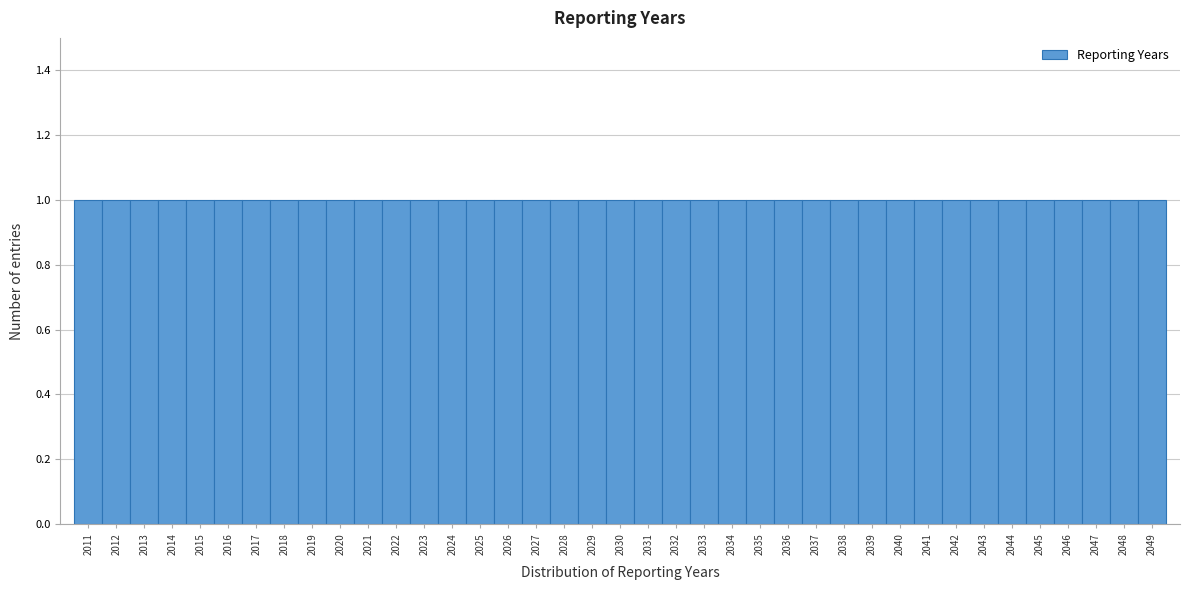

Reading left to right, list every bar in this chart as the range it spans on the x-axis followed by its height. The values are not printed on the chart, so give them approximately, as read against the axis.

2010.5 to 2011.5: 1
2011.5 to 2012.5: 1
2012.5 to 2013.5: 1
2013.5 to 2014.5: 1
2014.5 to 2015.5: 1
2015.5 to 2016.5: 1
2016.5 to 2017.5: 1
2017.5 to 2018.5: 1
2018.5 to 2019.5: 1
2019.5 to 2020.5: 1
2020.5 to 2021.5: 1
2021.5 to 2022.5: 1
2022.5 to 2023.5: 1
2023.5 to 2024.5: 1
2024.5 to 2025.5: 1
2025.5 to 2026.5: 1
2026.5 to 2027.5: 1
2027.5 to 2028.5: 1
2028.5 to 2029.5: 1
2029.5 to 2030.5: 1
2030.5 to 2031.5: 1
2031.5 to 2032.5: 1
2032.5 to 2033.5: 1
2033.5 to 2034.5: 1
2034.5 to 2035.5: 1
2035.5 to 2036.5: 1
2036.5 to 2037.5: 1
2037.5 to 2038.5: 1
2038.5 to 2039.5: 1
2039.5 to 2040.5: 1
2040.5 to 2041.5: 1
2041.5 to 2042.5: 1
2042.5 to 2043.5: 1
2043.5 to 2044.5: 1
2044.5 to 2045.5: 1
2045.5 to 2046.5: 1
2046.5 to 2047.5: 1
2047.5 to 2048.5: 1
2048.5 to 2049.5: 1